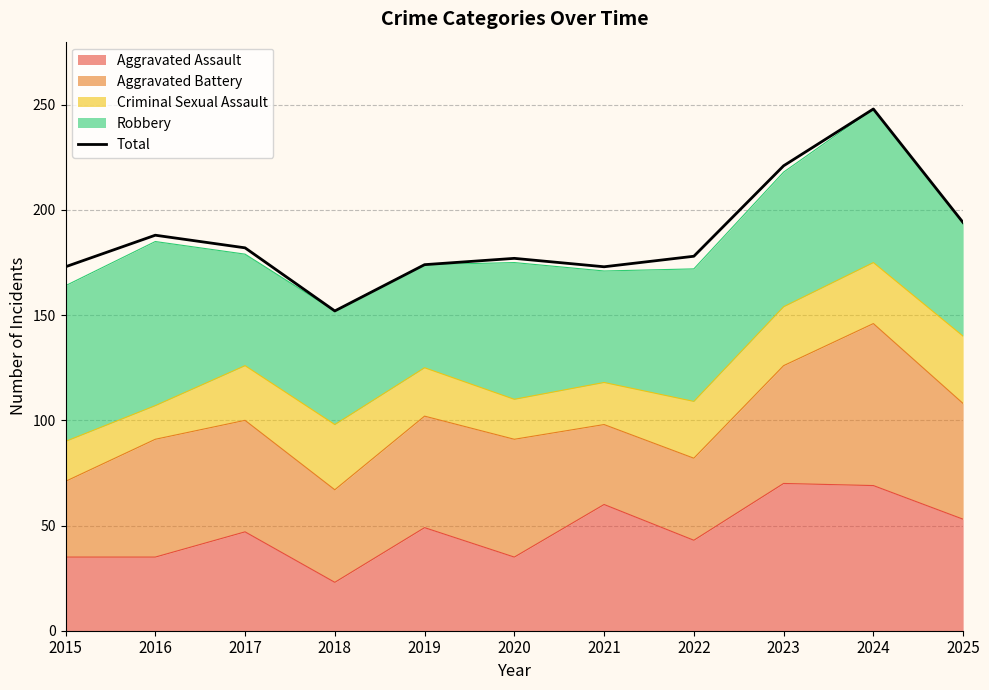

At which category does the chart reach its peak across all series?

2024